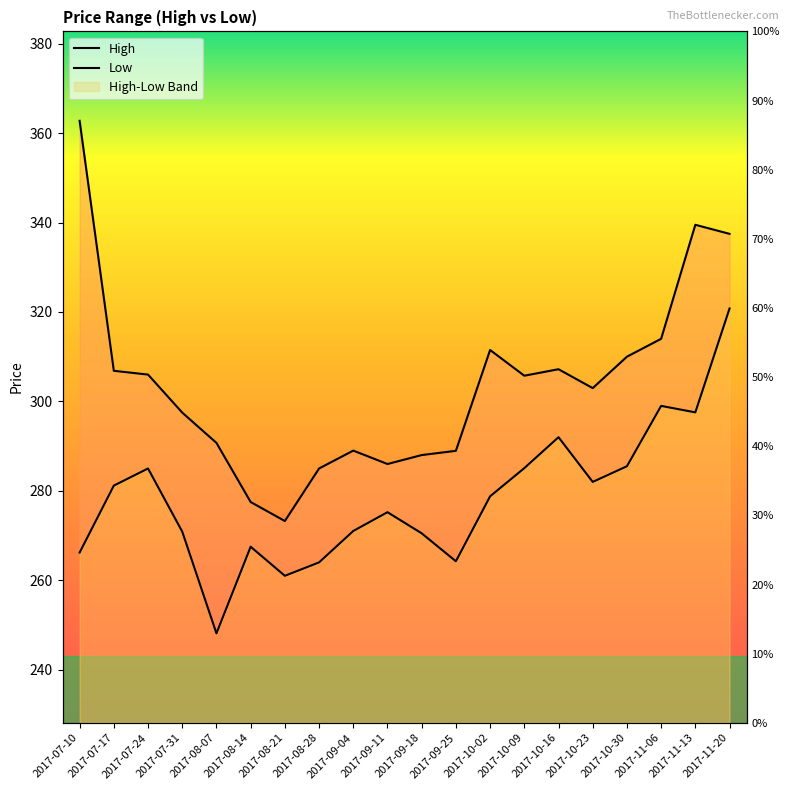

What is the lowest value of the High series?

273.2